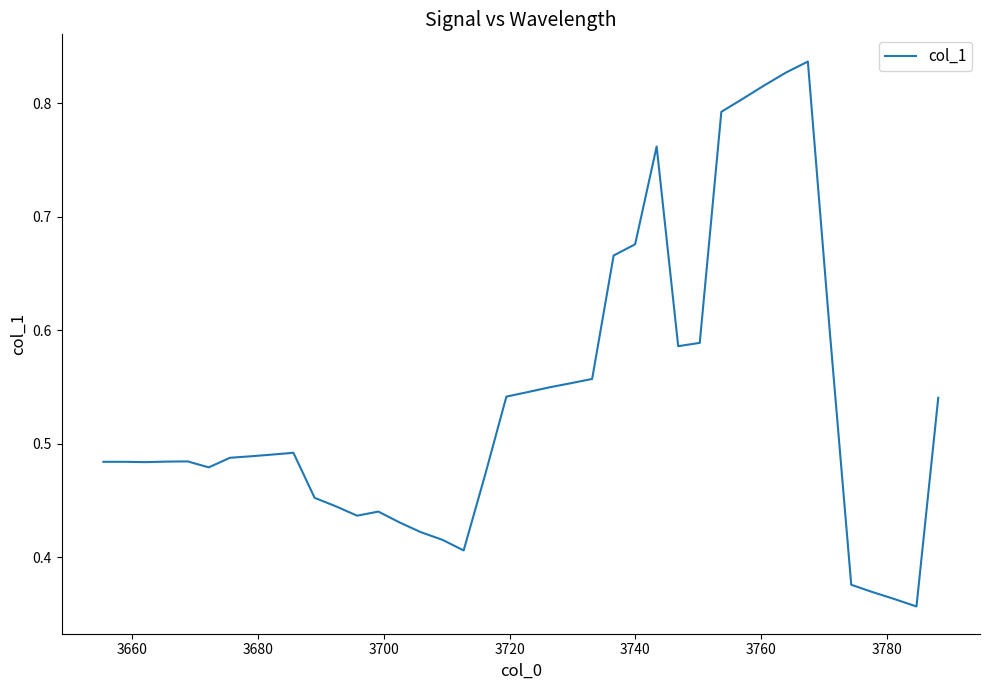

What is the average value?

0.5